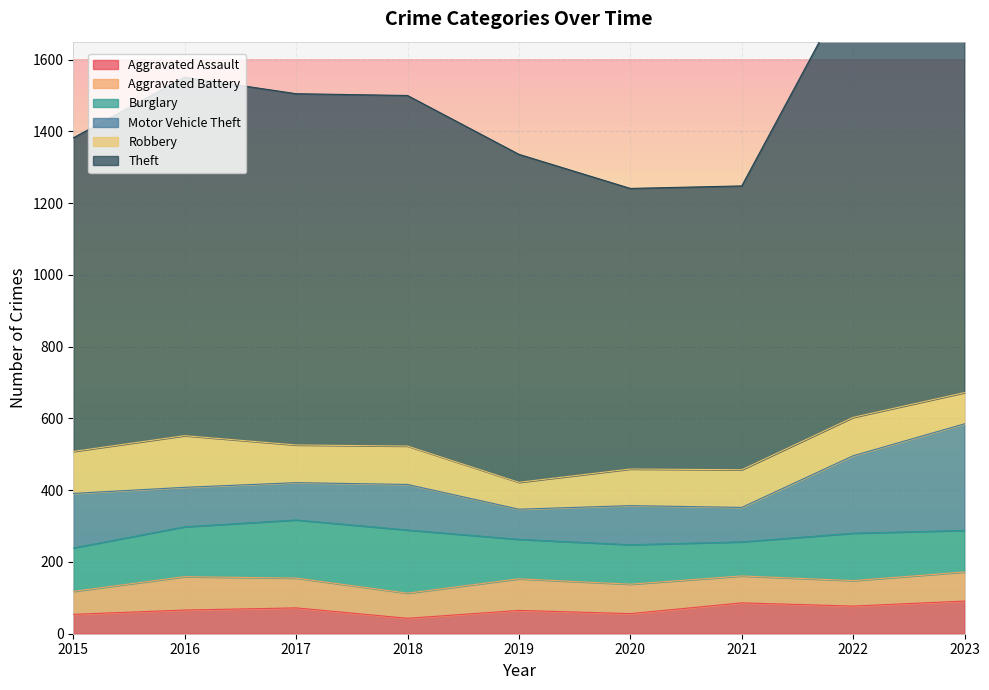

How many interior local peaks does the Robbery series have?

3